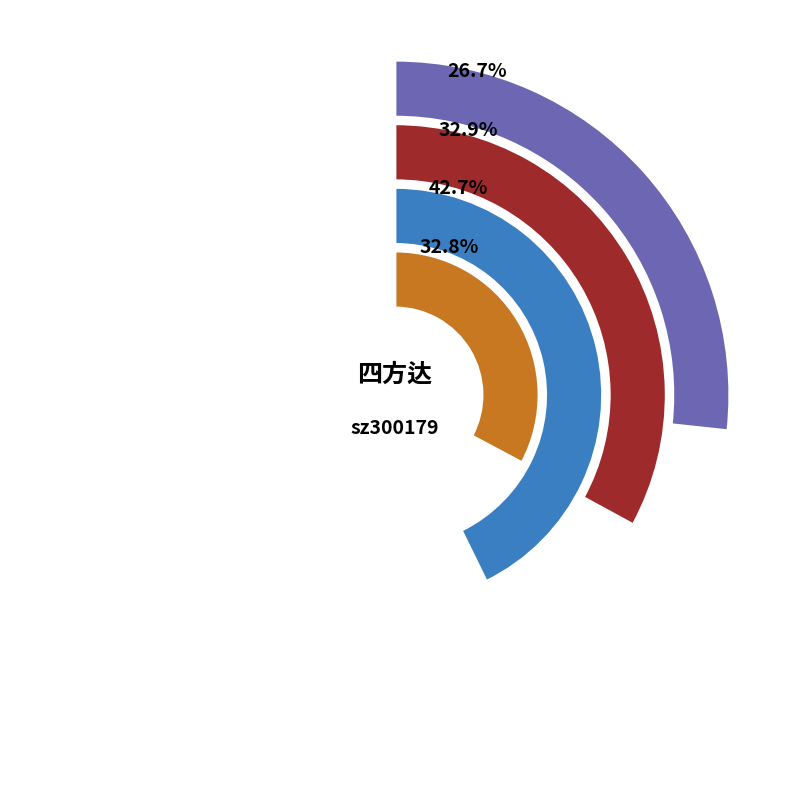

What is the majority slice?

2022-10-25